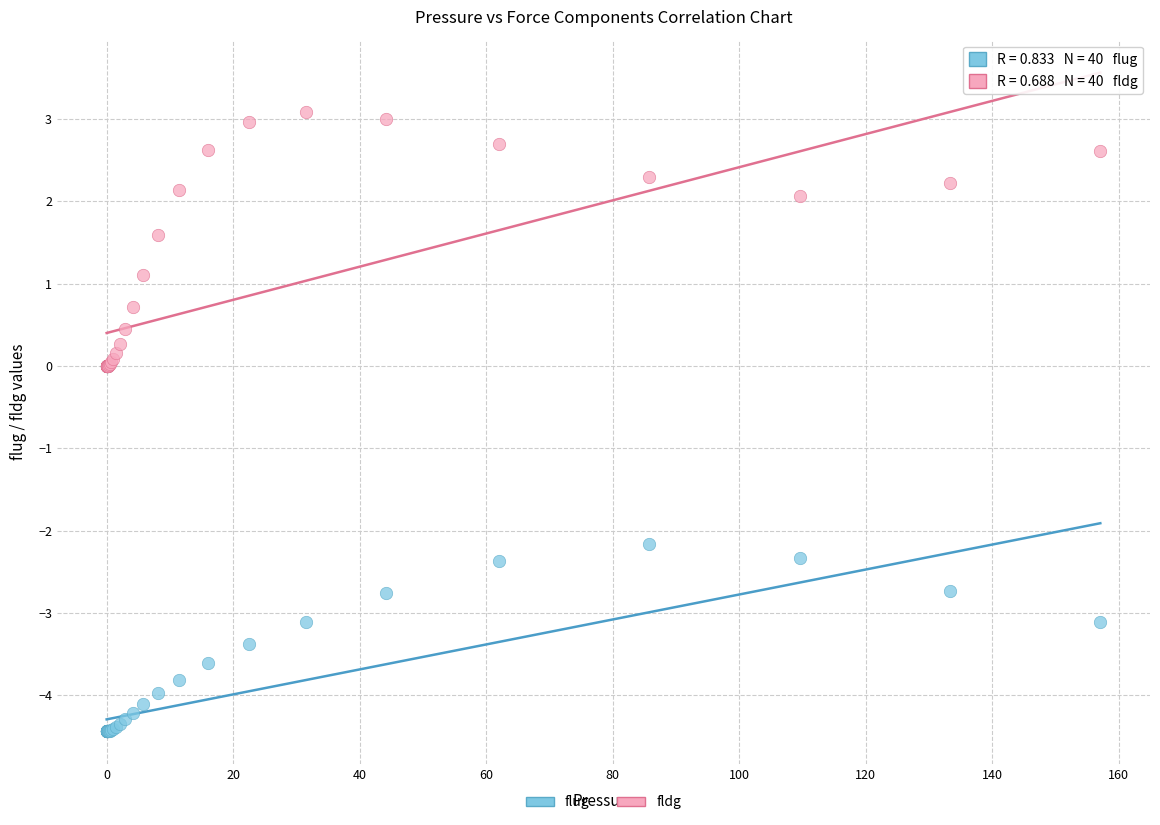

Which series has the widest spread of Y values?

fldg